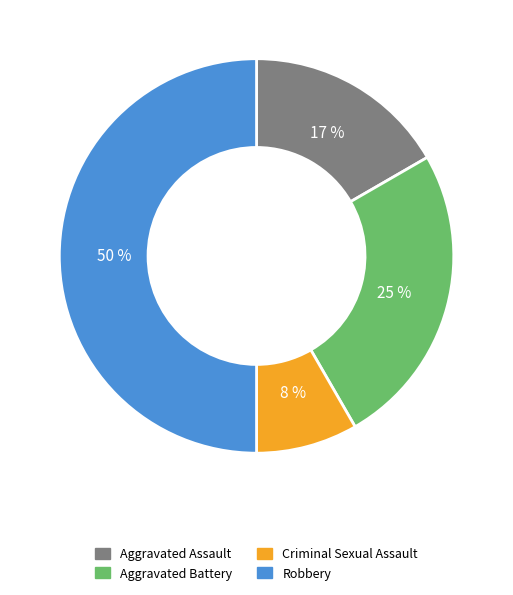

How many slices are in this pie chart?

4